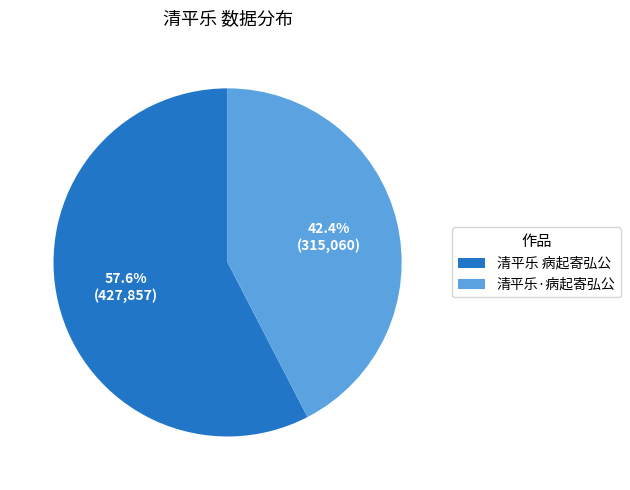

Count the number of slices in the pie.

2